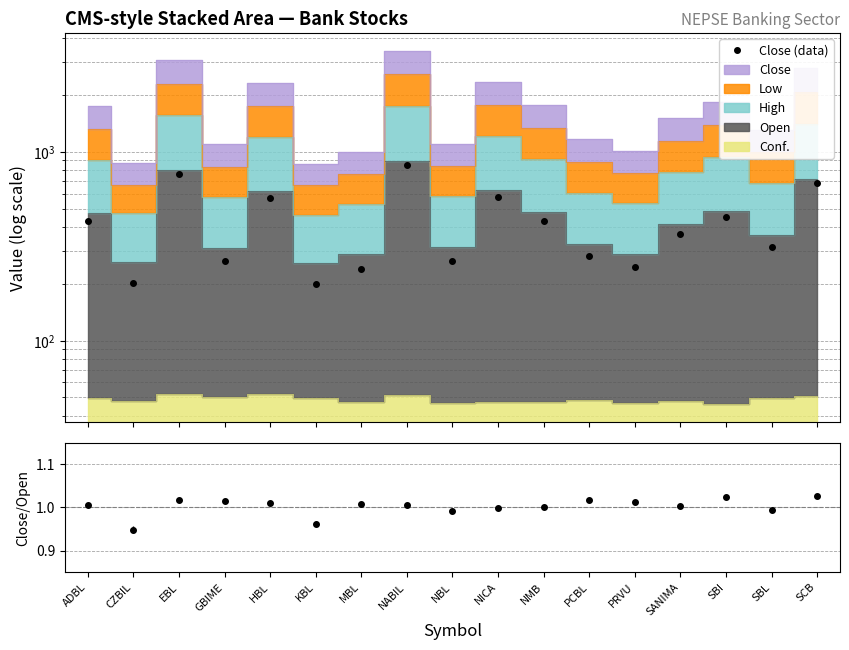

The chart shows a value of 366 at SANIMA. True or false?

True